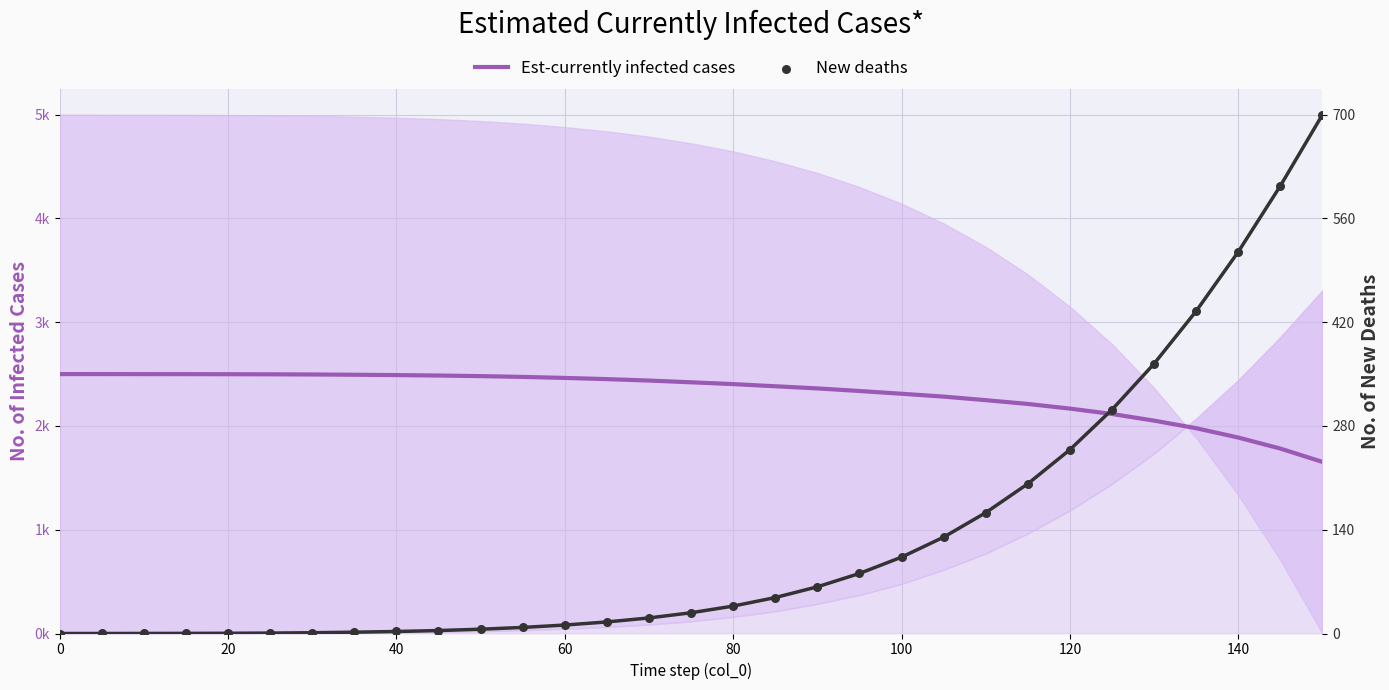

What are all the series names shown in the legend?

Est-currently infected cases, New deaths